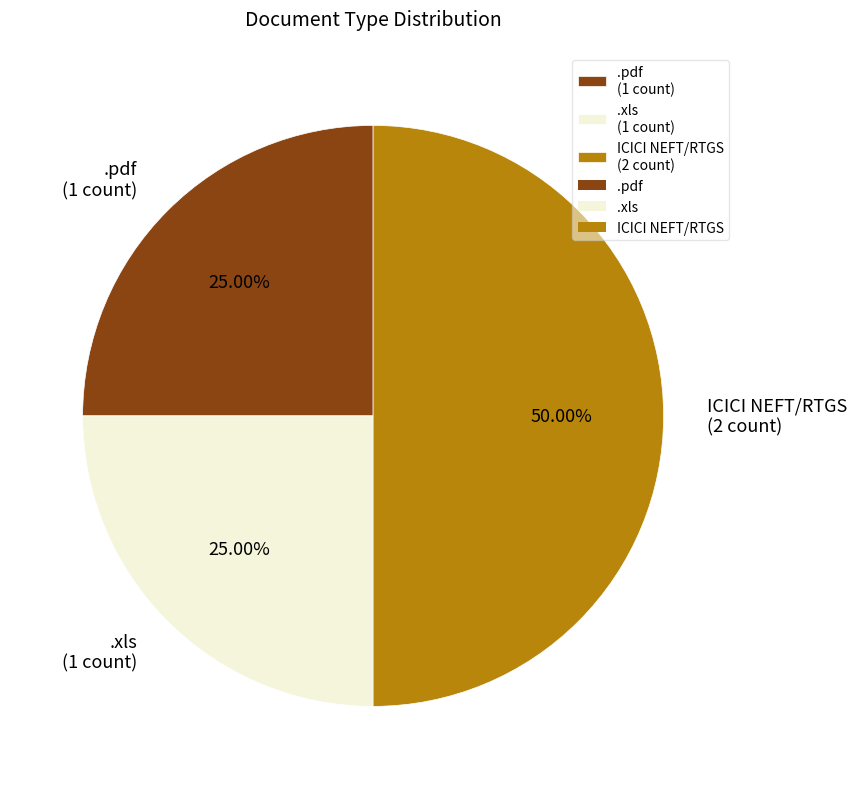

What portion of the pie excludes .pdf?

75.0%